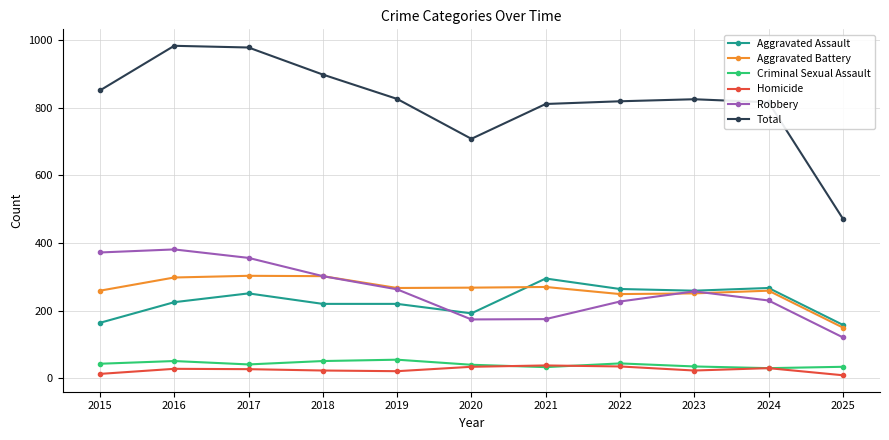

Where is the first local maximum for Robbery?

2016